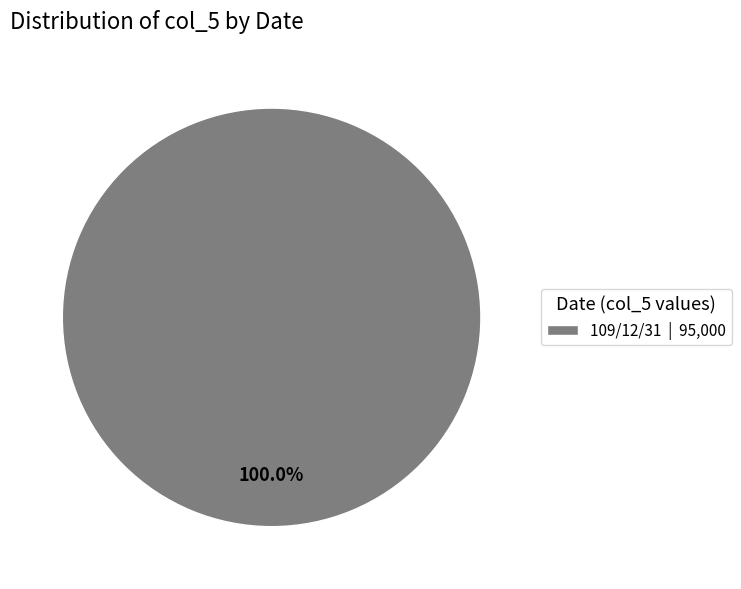

Rank the categories by value from lowest to highest.

109/12/31 | 95,000